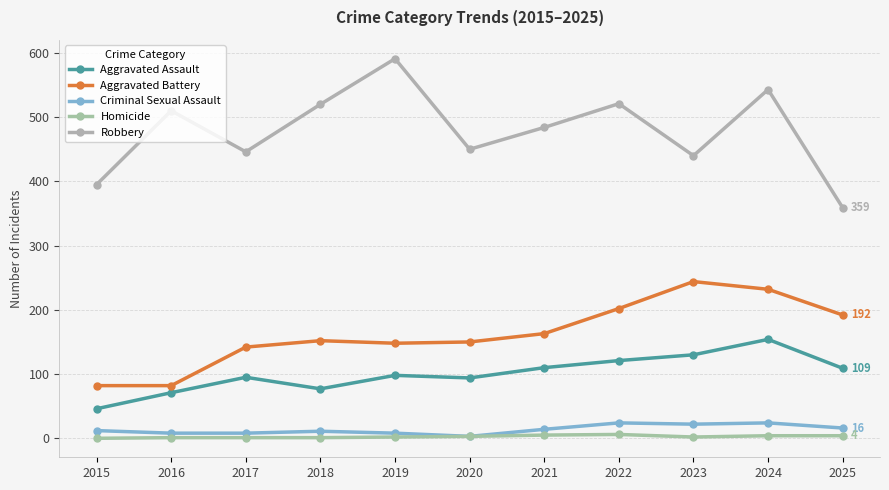

At which label is Aggravated Battery closest to 163?

2021